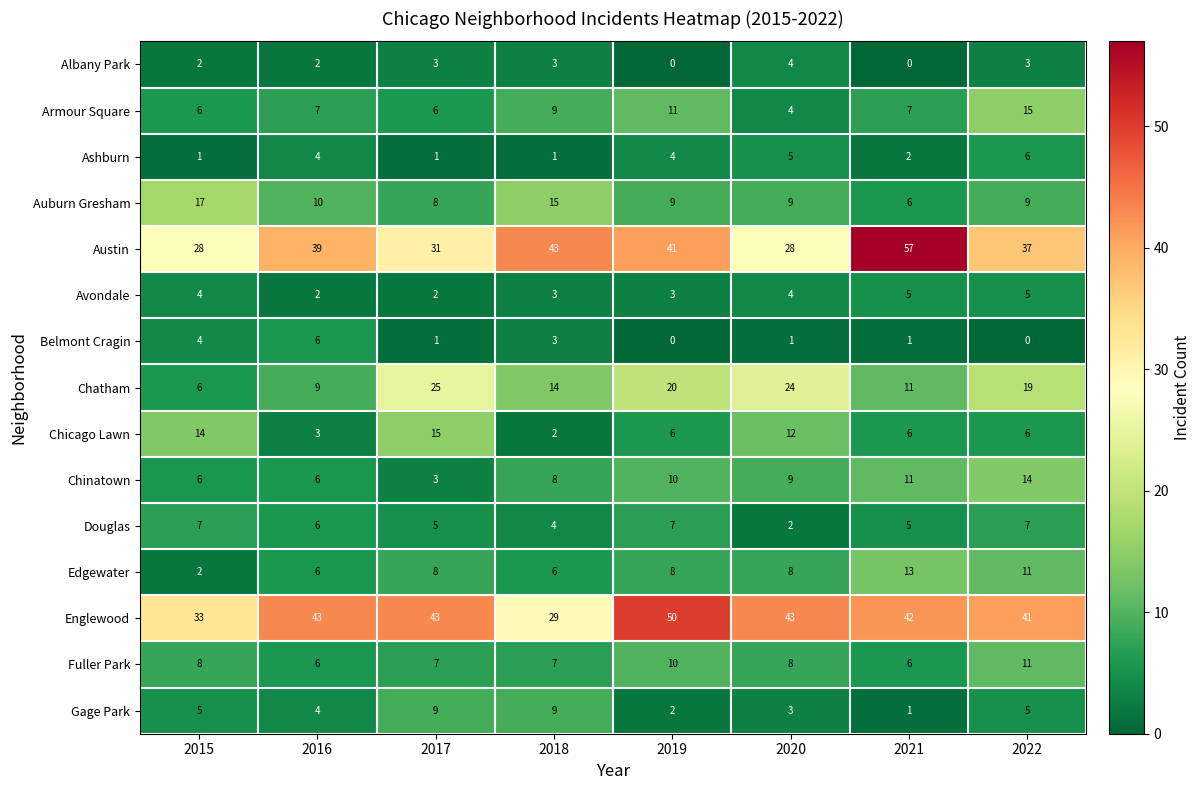

At how many categories does at least one series exceed 40?

7